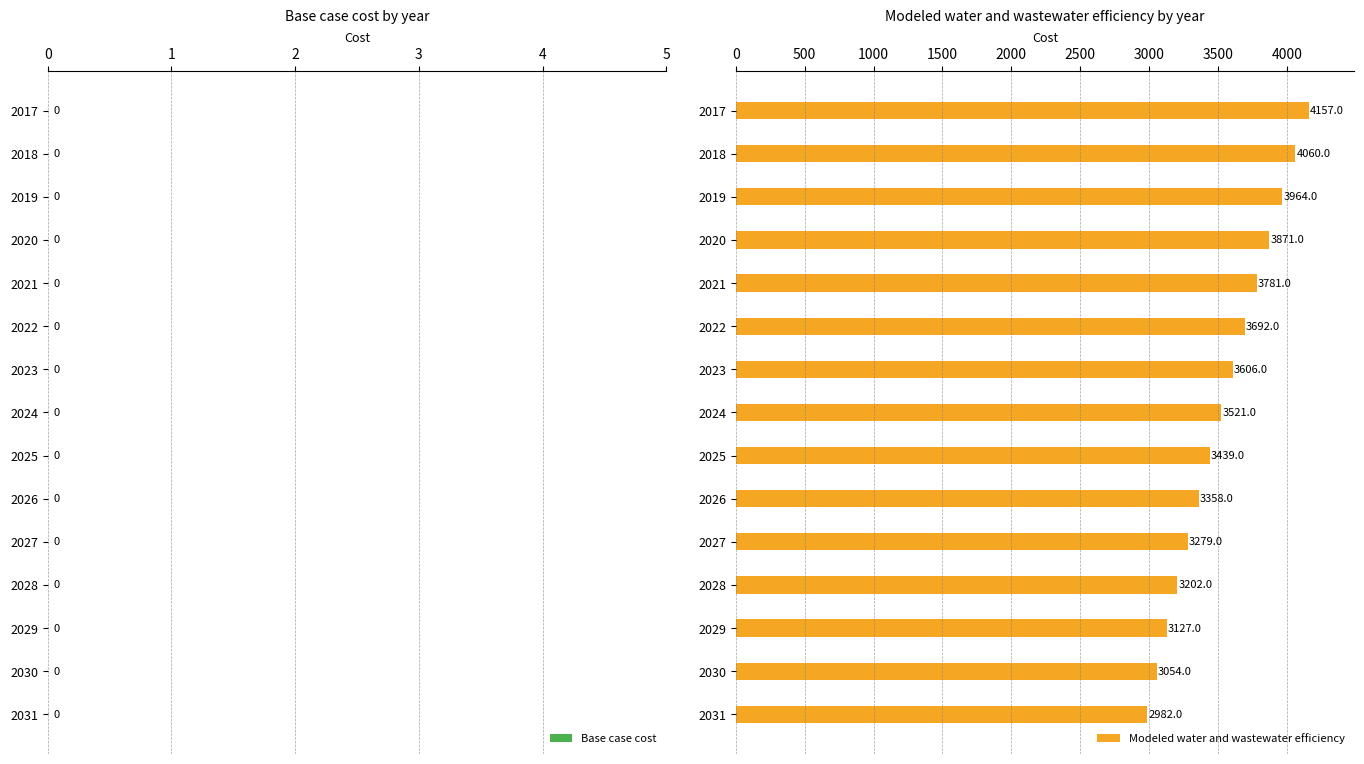

Rank the categories by value from highest to lowest.

2017, 2018, 2019, 2020, 2021, 2022, 2023, 2024, 2025, 2026, 2027, 2028, 2029, 2030, 2031